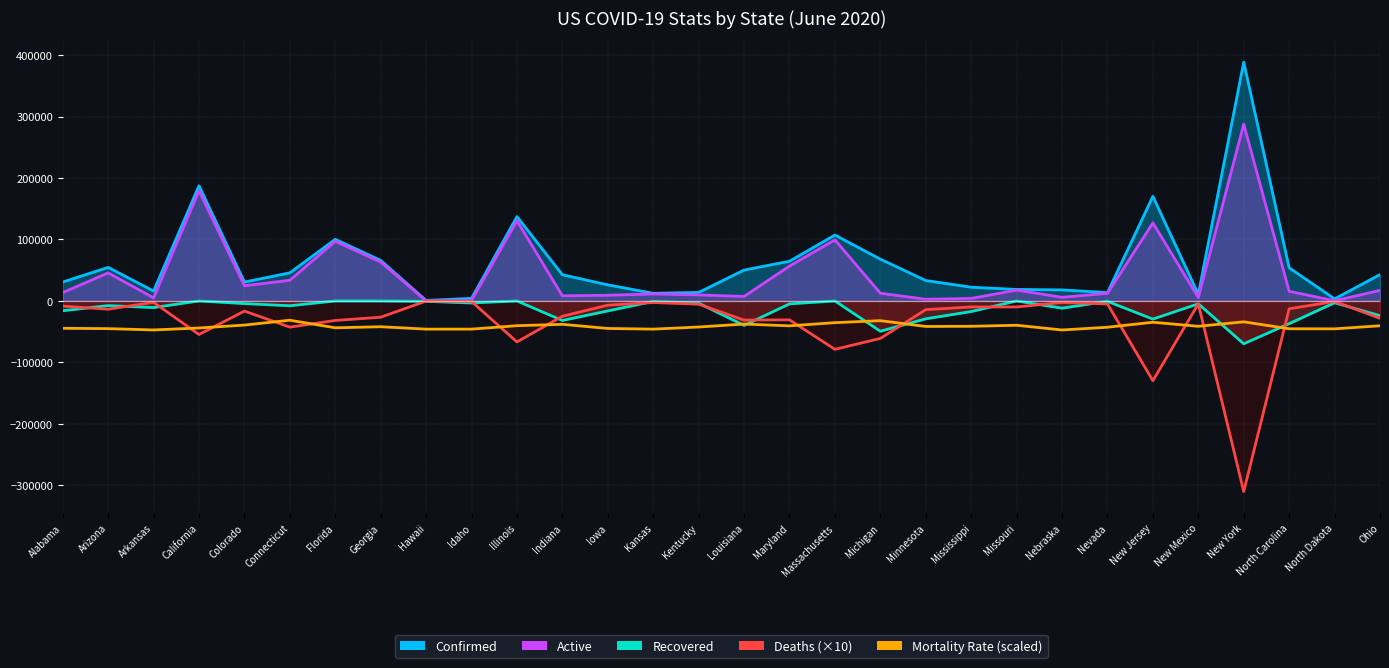

At which label is Recovered closest to -34855?

North Carolina